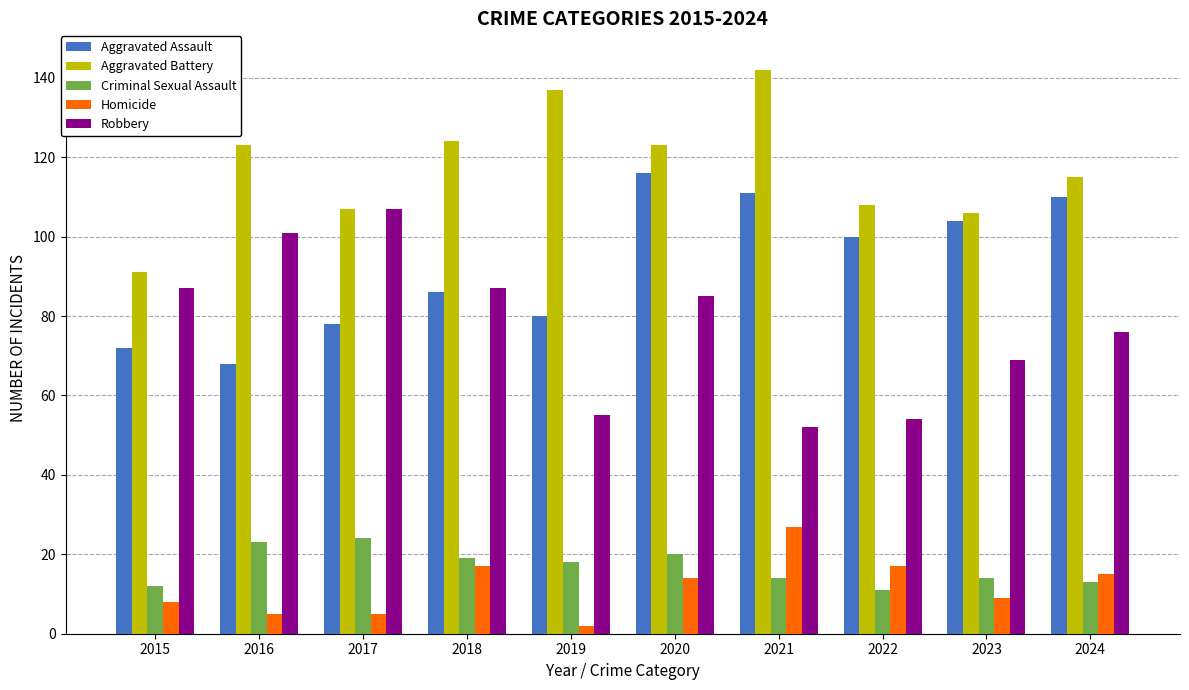

Reading right to left, extract all data points from this chart.

Aggravated Assault: 110	104	100	111	116	80	86	78	68	72
Aggravated Battery: 115	106	108	142	123	137	124	107	123	91
Criminal Sexual Assault: 13	14	11	14	20	18	19	24	23	12
Homicide: 15	9	17	27	14	2	17	5	5	8
Robbery: 76	69	54	52	85	55	87	107	101	87